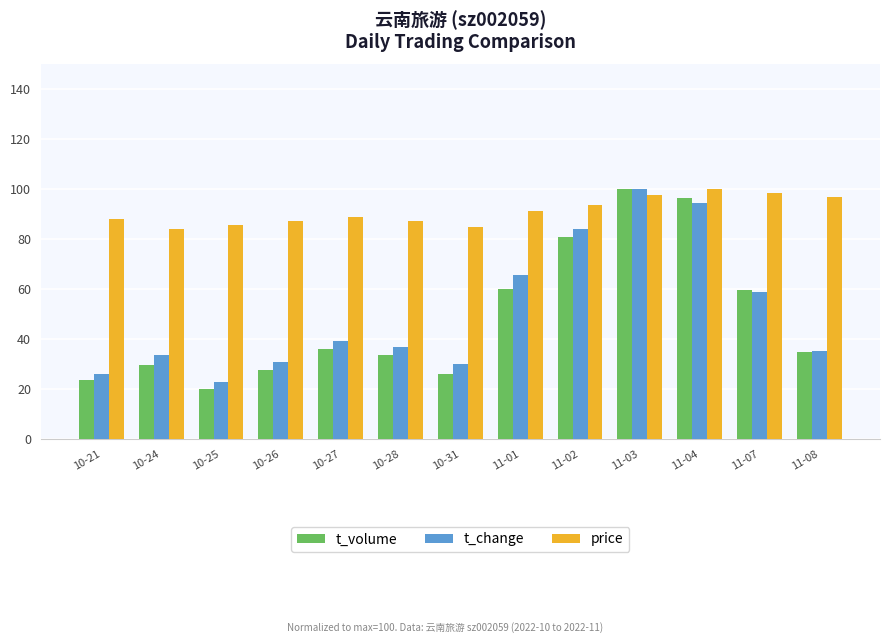

What is the average value of the t_volume series?

48.4